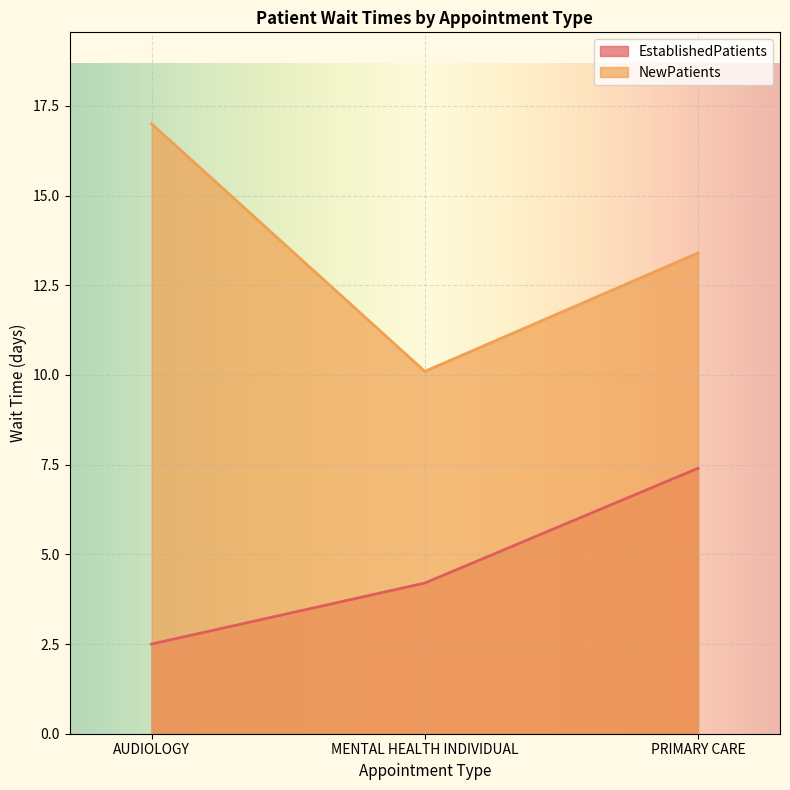

What is the label of the 2nd point from the left?

MENTAL HEALTH INDIVIDUAL